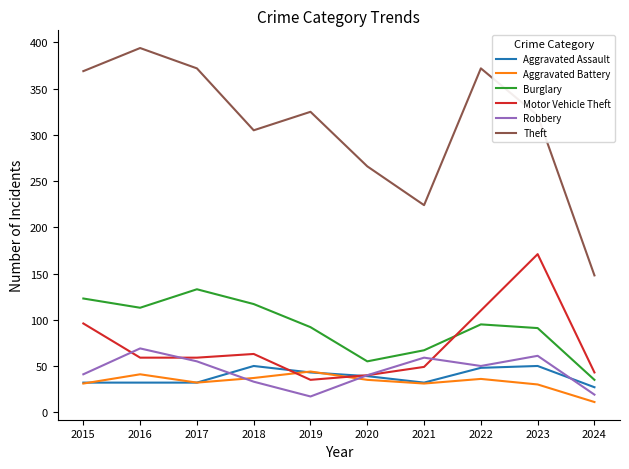

What is the difference between the Robbery values at 2016 and 2020?

29